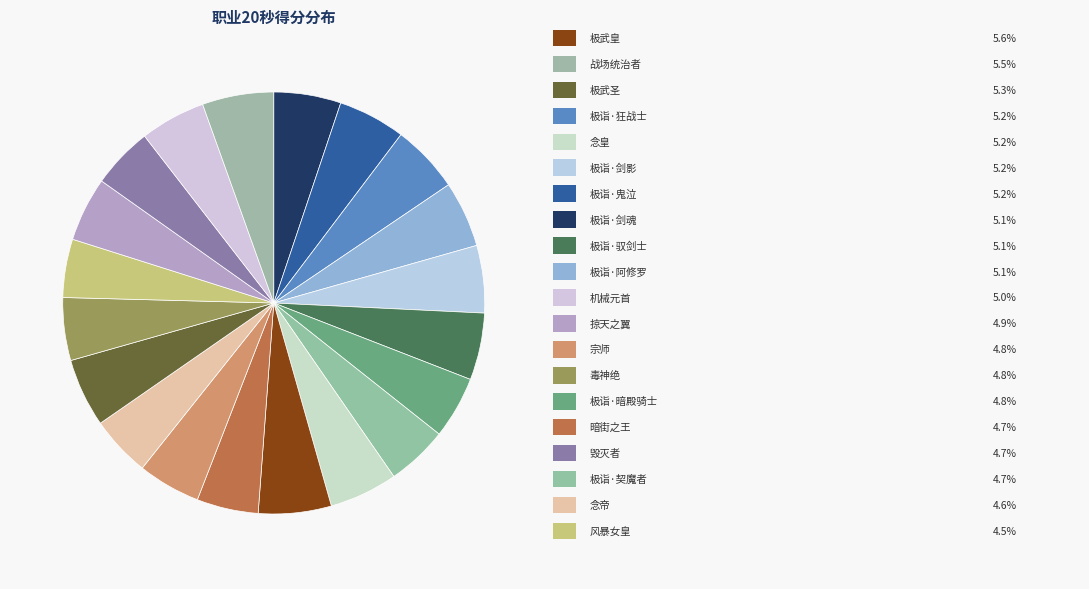

Rank the categories by value from lowest to highest.

风暴女皇, 念帝, 极诣·契魔者, 毁灭者, 暗街之王, 极诣·暗殿骑士, 宗师, 毒神绝, 掠天之翼, 机械元首, 极诣·阿修罗, 极诣·驭剑士, 极诣·剑魂, 极诣·鬼泣, 极诣·剑影, 极诣·狂战士, 念皇, 极武圣, 战场统治者, 极武皇